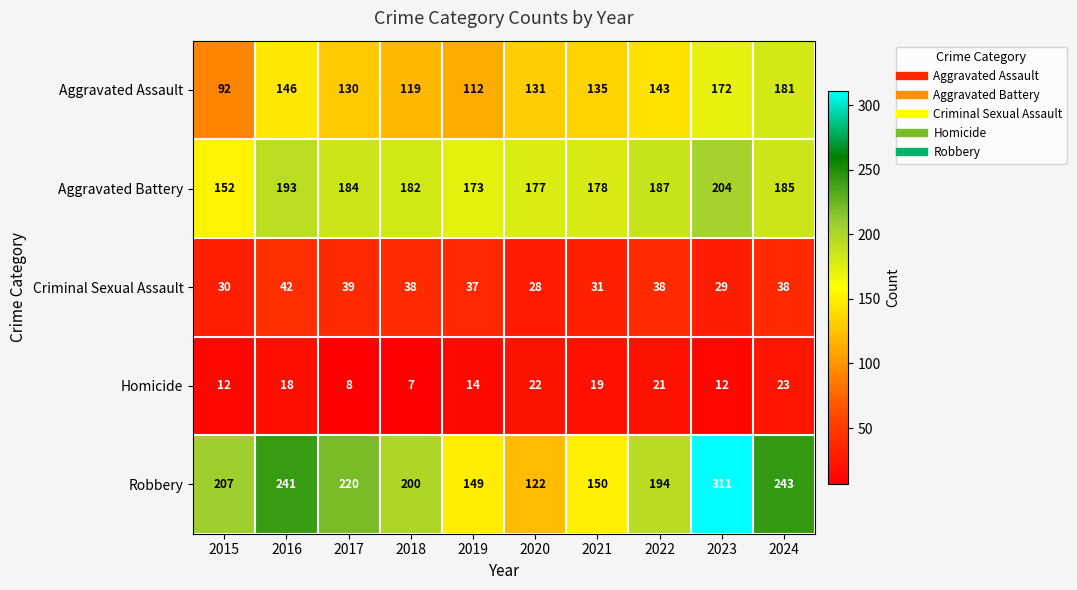

What is the sum of all Homicide values?

156